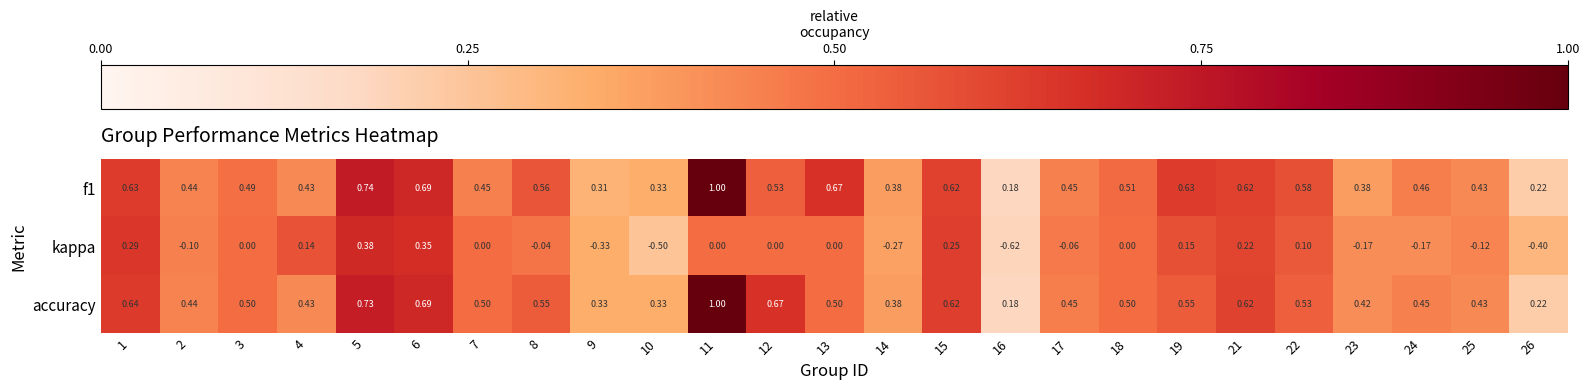

Is the value of kappa at 11 greater than the value of accuracy at 3?

No